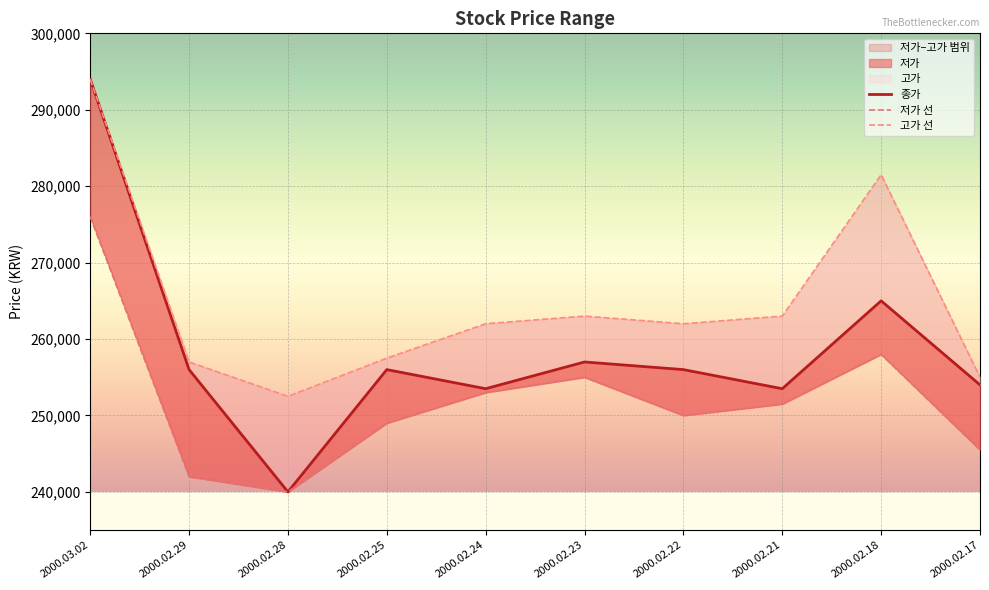

Count the number of categories in the chart.

10